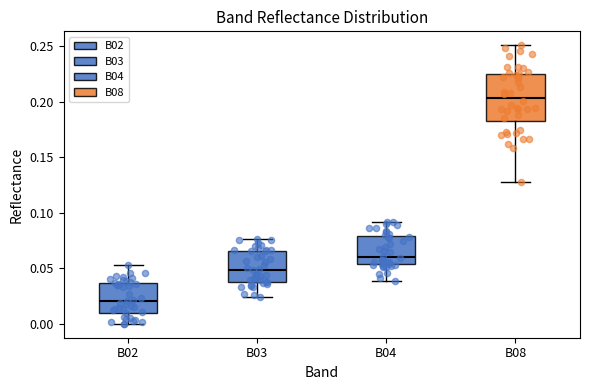

Reading left to right, read every box against the y-axis: the position of its median line, the range the box covers, and the ends of its whiskers. The values are not printed on the chart, so give them approximately, as read against the axis.

B02: median 0.020, box 0.010 to 0.035, whiskers 0.000 to 0.055
B03: median 0.050, box 0.040 to 0.065, whiskers 0.025 to 0.075
B04: median 0.060, box 0.055 to 0.080, whiskers 0.040 to 0.090
B08: median 0.205, box 0.185 to 0.225, whiskers 0.130 to 0.250